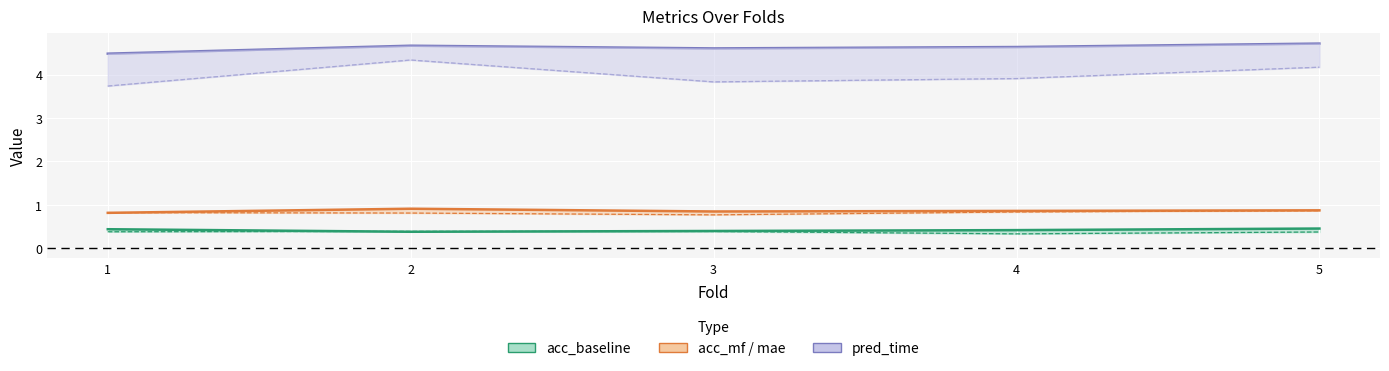

What is the value of the baseline_pred_time_mean point at the 1st from the left?

3.7